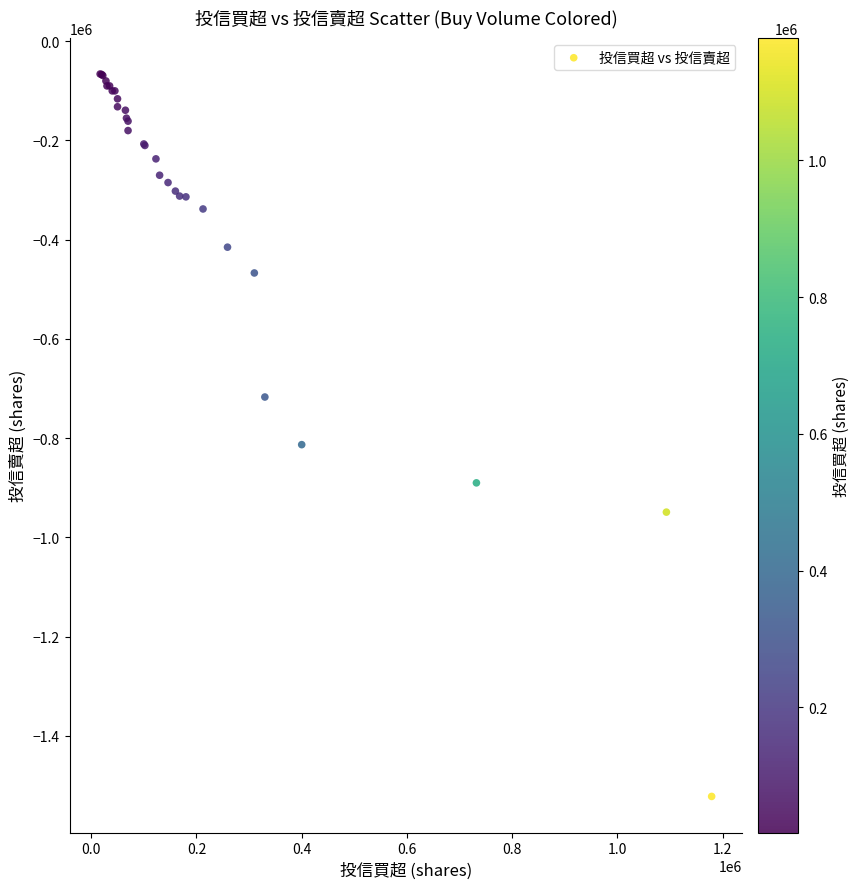

What Y value in the scatter plot is closest to -794000?

-813000